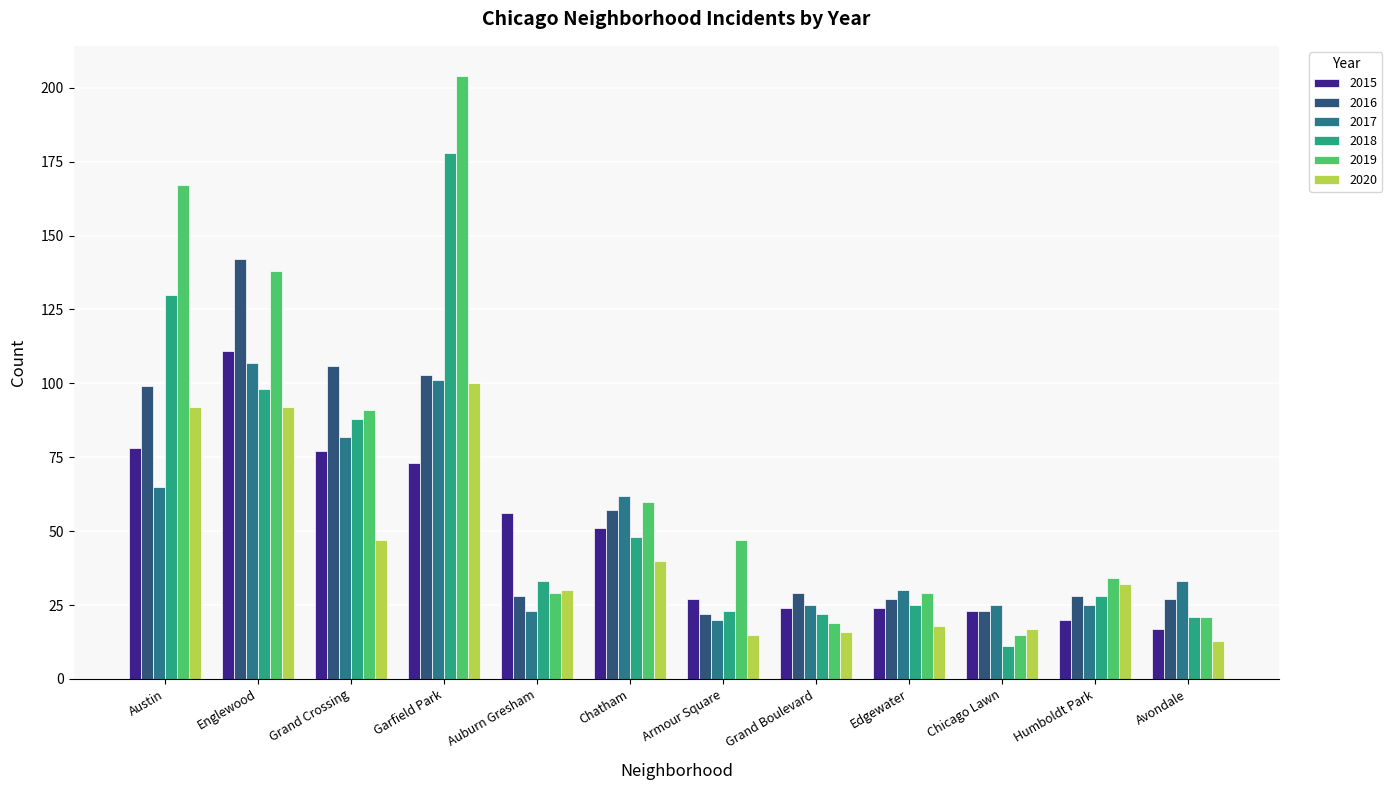

What is the greatest value displayed?

204